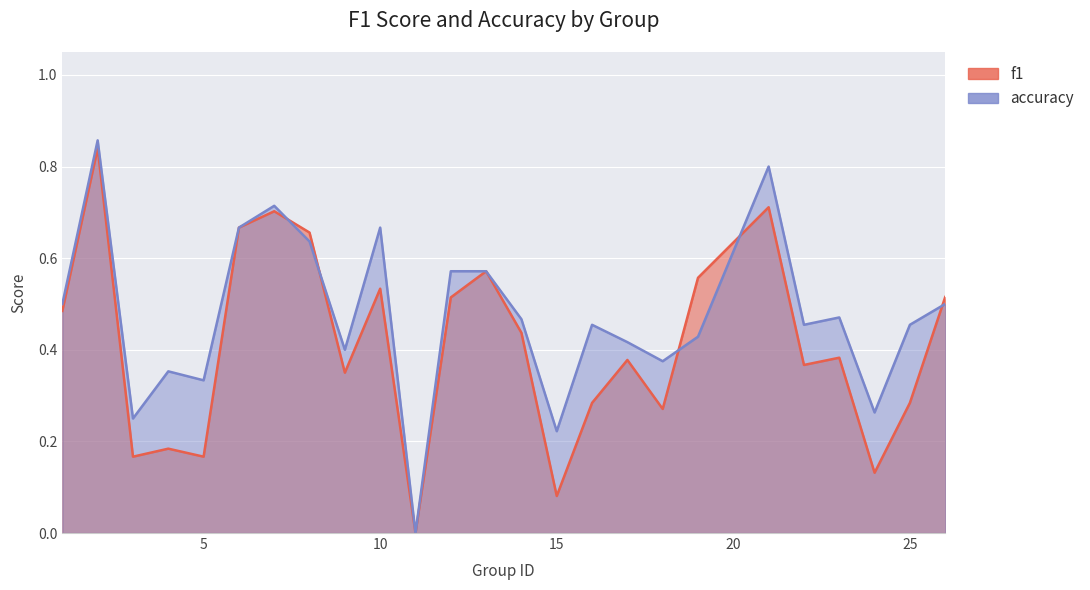

True or false: f1 and accuracy cross at least once.

True